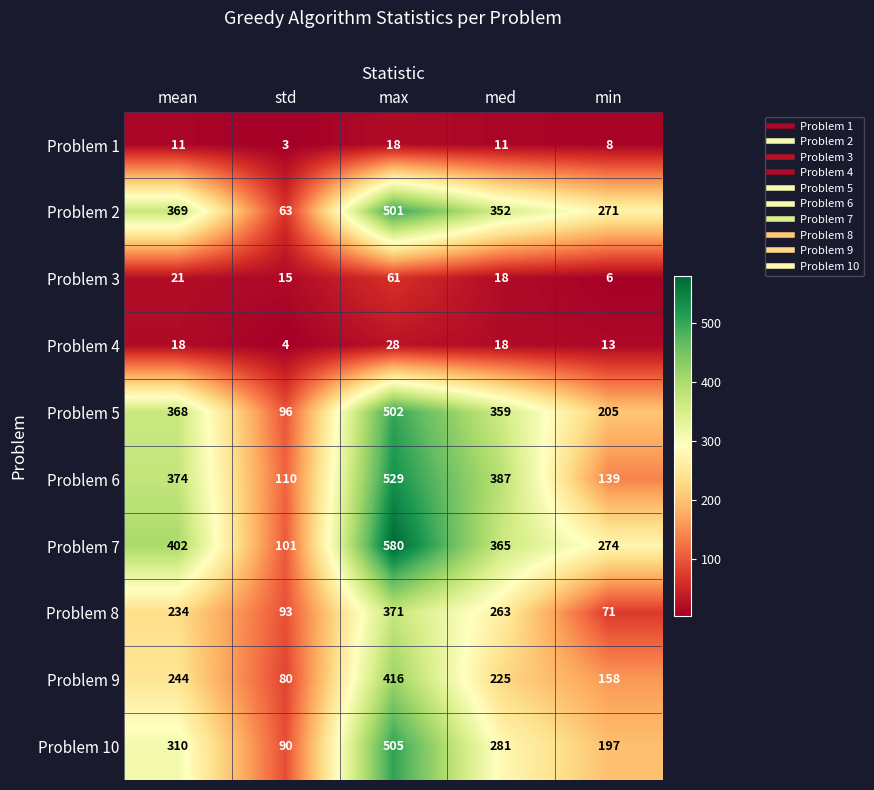

How many data points does each series have?

5